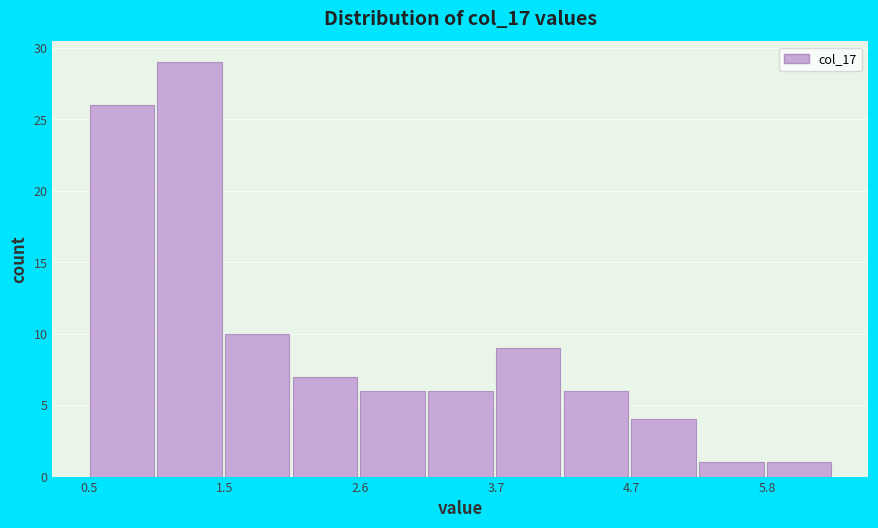

Read against the x-axis, roughly where is the centre of the tallest bar?

1.2